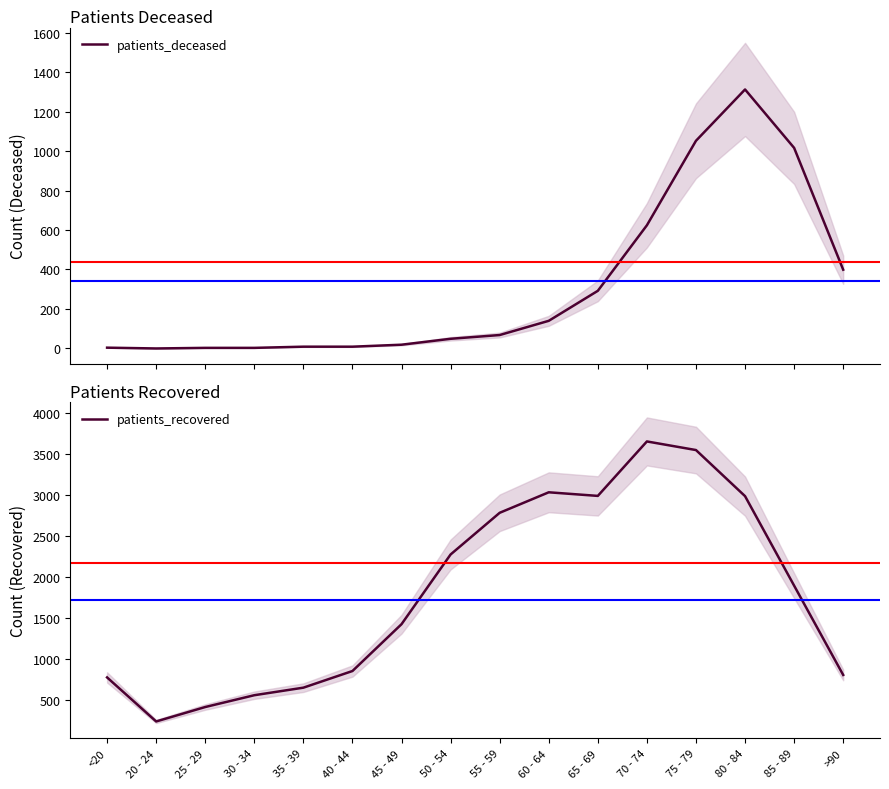

What is the difference between the second highest and second lowest values in the patients_recovered series?

3133